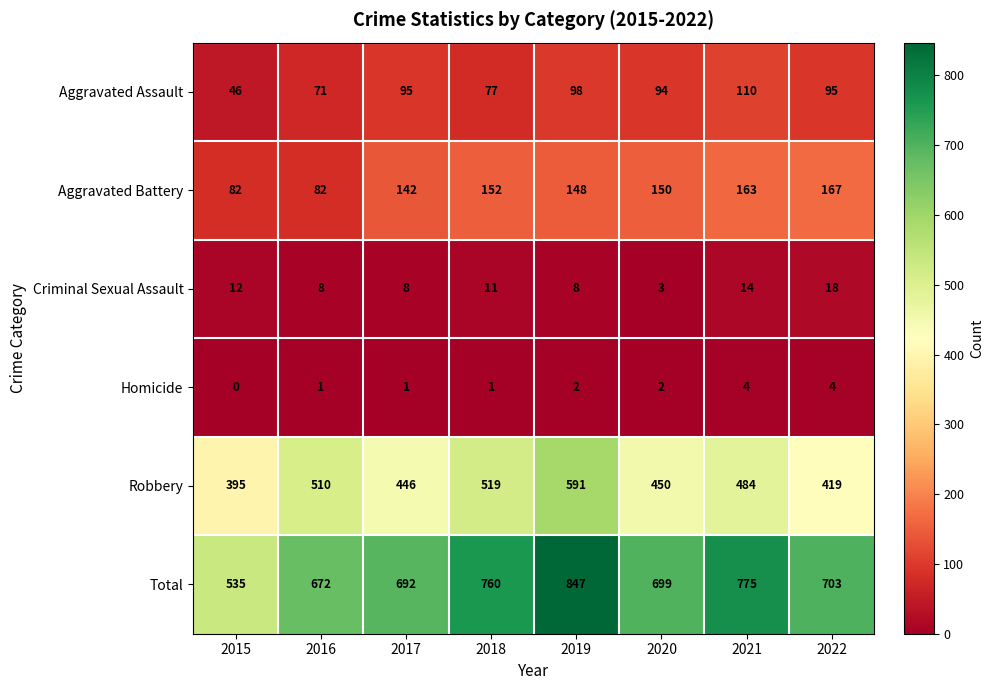

What is the total value across all series at 2015?

1070